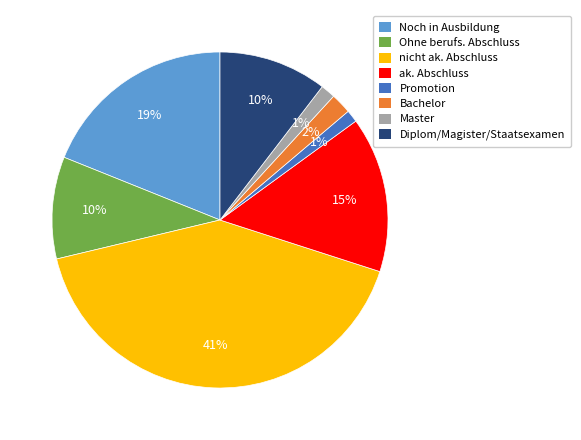

Is there a majority slice in this chart?

No